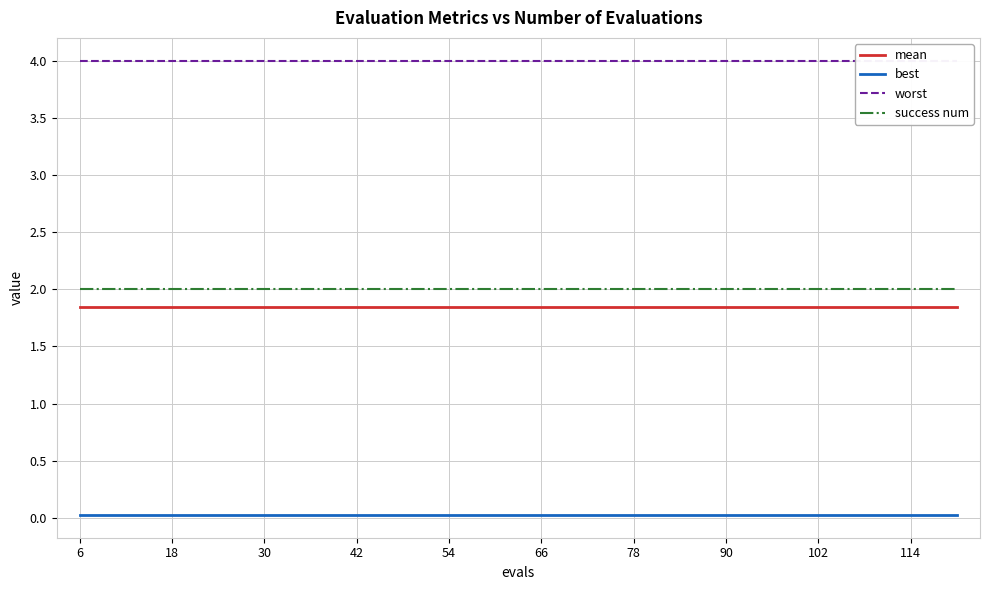

Does the chart display data point markers on the line(s)?

No